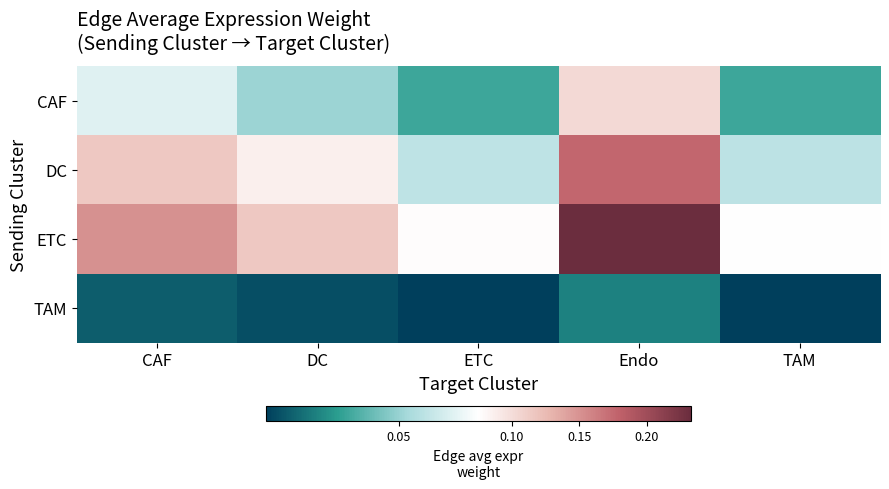

Reading left to right, what are all the values shown in this chart?

CAF: CAF=0.1	DC=0.1	ETC=0.0	Endo=0.1	TAM=0.0
DC: CAF=0.1	DC=0.1	ETC=0.1	Endo=0.2	TAM=0.1
ETC: CAF=0.2	DC=0.1	ETC=0.1	Endo=0.2	TAM=0.1
TAM: CAF=0.0	DC=0.0	ETC=0.0	Endo=0.0	TAM=0.0